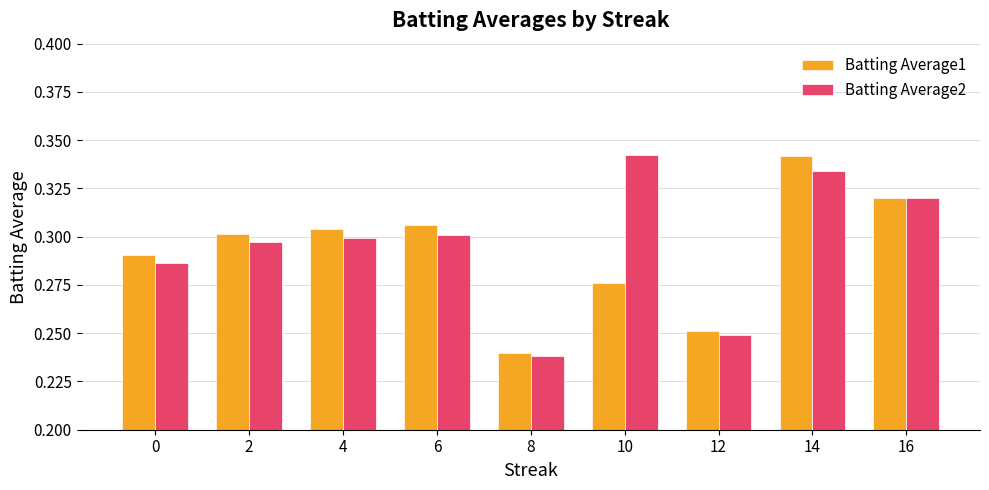

Rank the series at 12 from lowest to highest value.

Batting Average2, Batting Average1